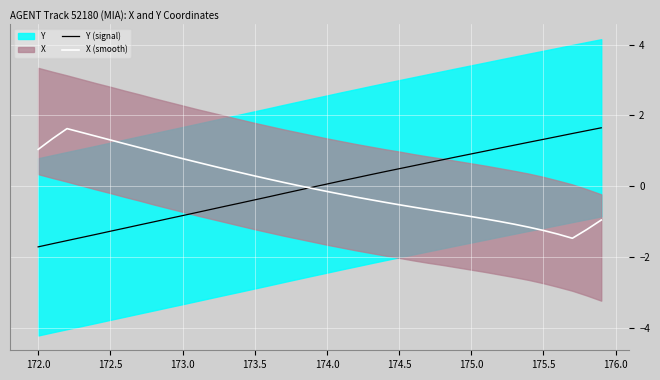

The Y (signal) series shows 0.3 at 28. True or false?

False